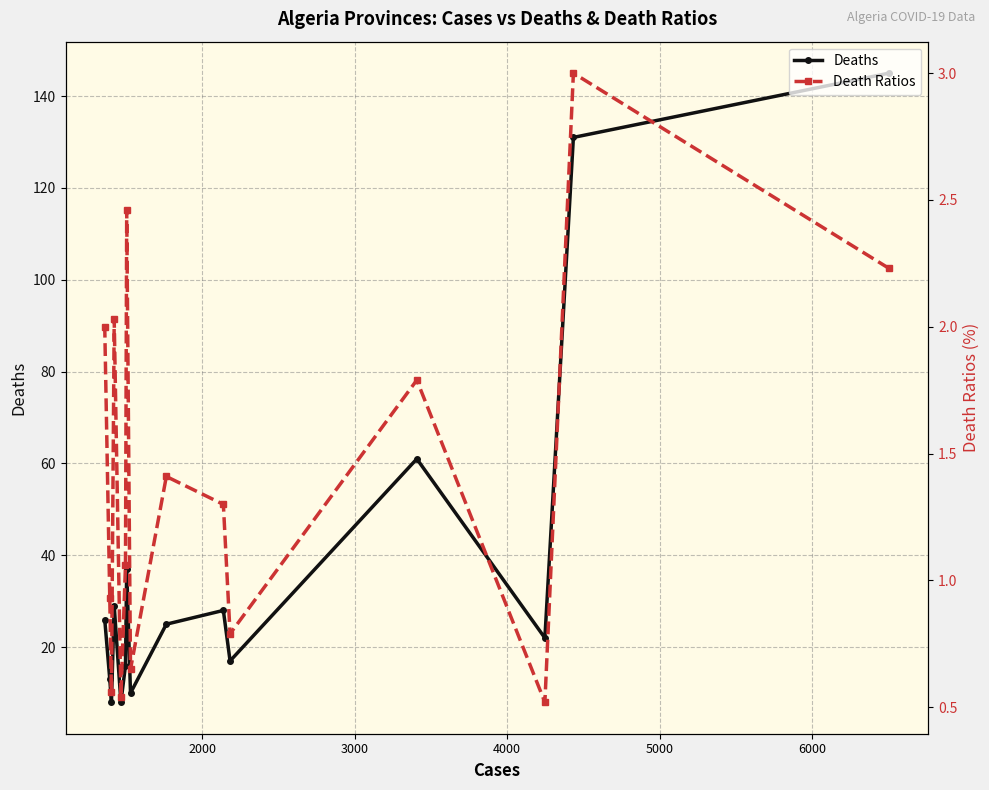

What is the minimum value for Deaths?

8